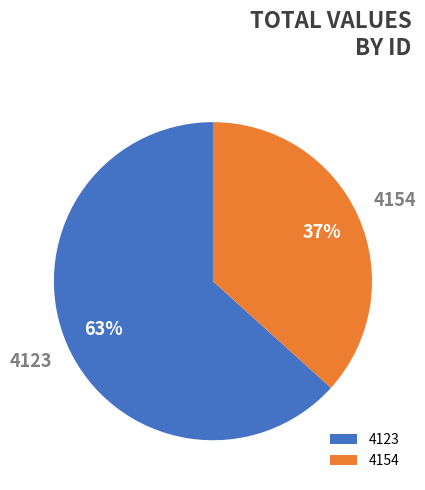

How many slices are in this pie chart?

2